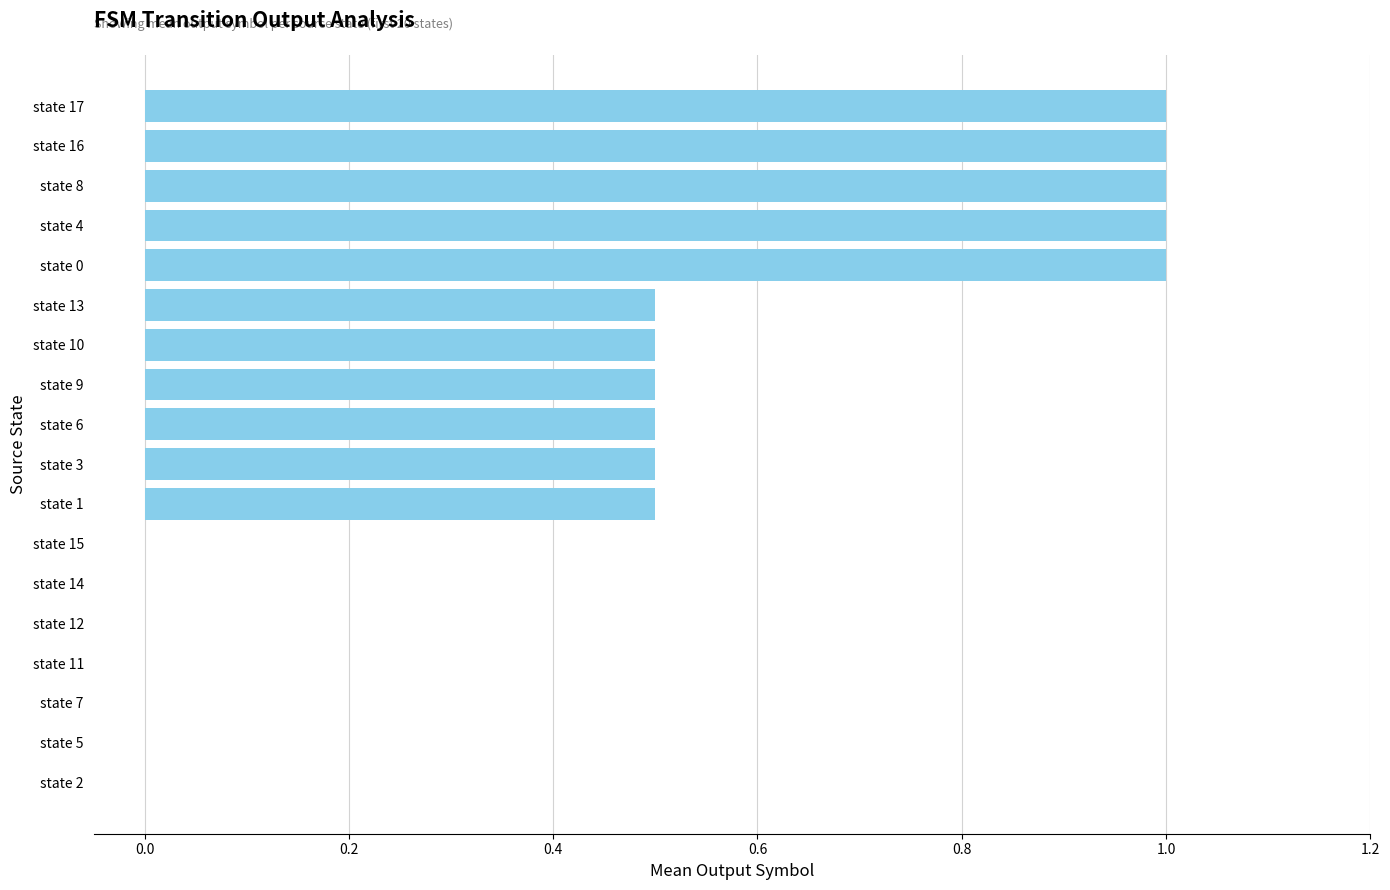

What is the sum of all values?

8.0